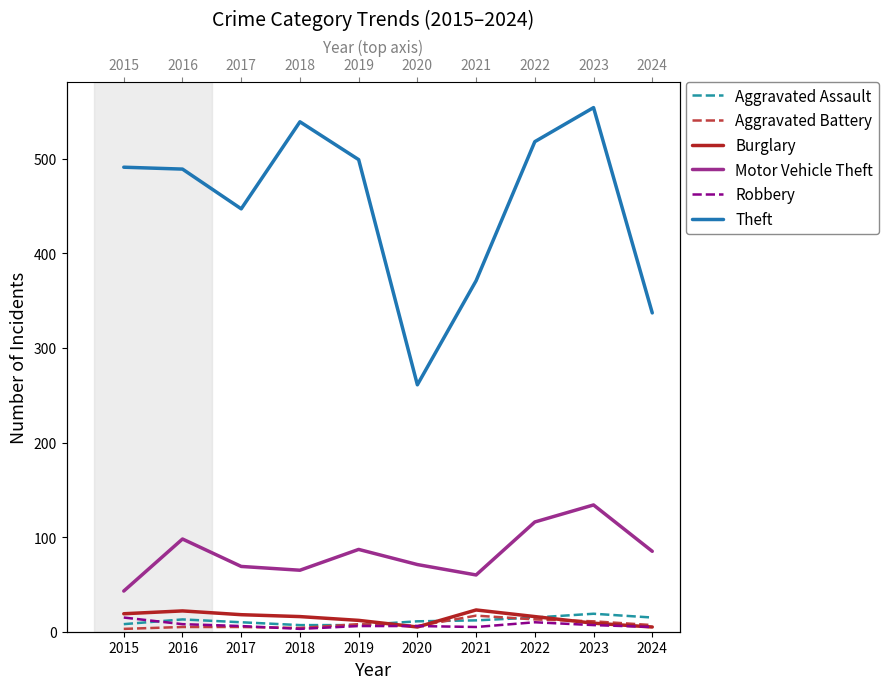

At how many categories does at least one series exceed 444?

7